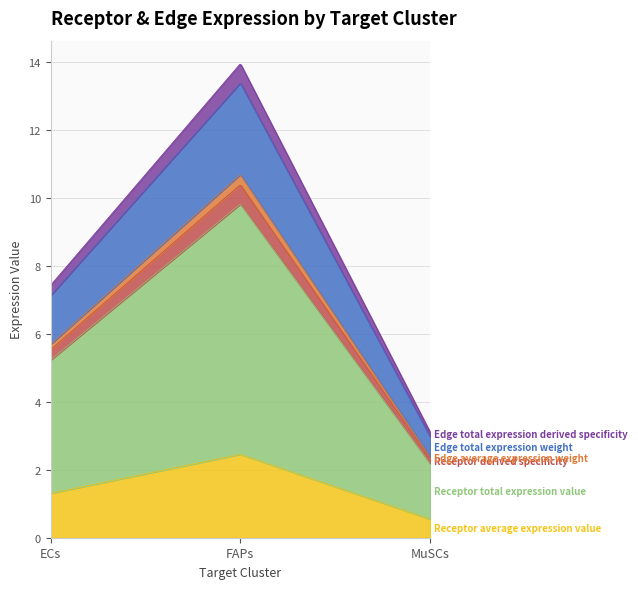

What is the label of the 1st point from the left?

ECs